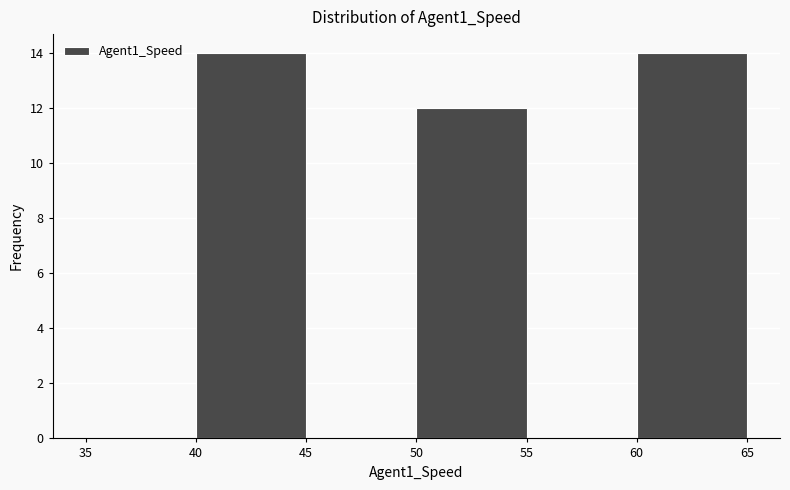

How tall is the bar that spans 40 to 45 on the x-axis? The values are not printed on the chart, so give them approximately, as read against the axis.

14